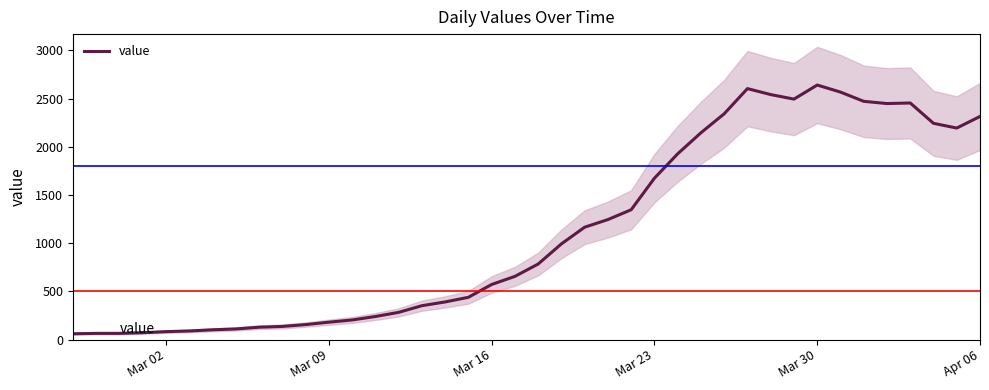

What is the highest value of the value series?

2640